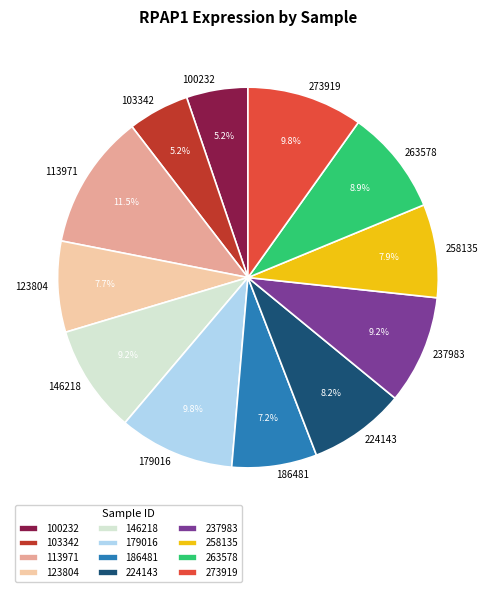

Is it true that 258135 is 2% of the pie?

False